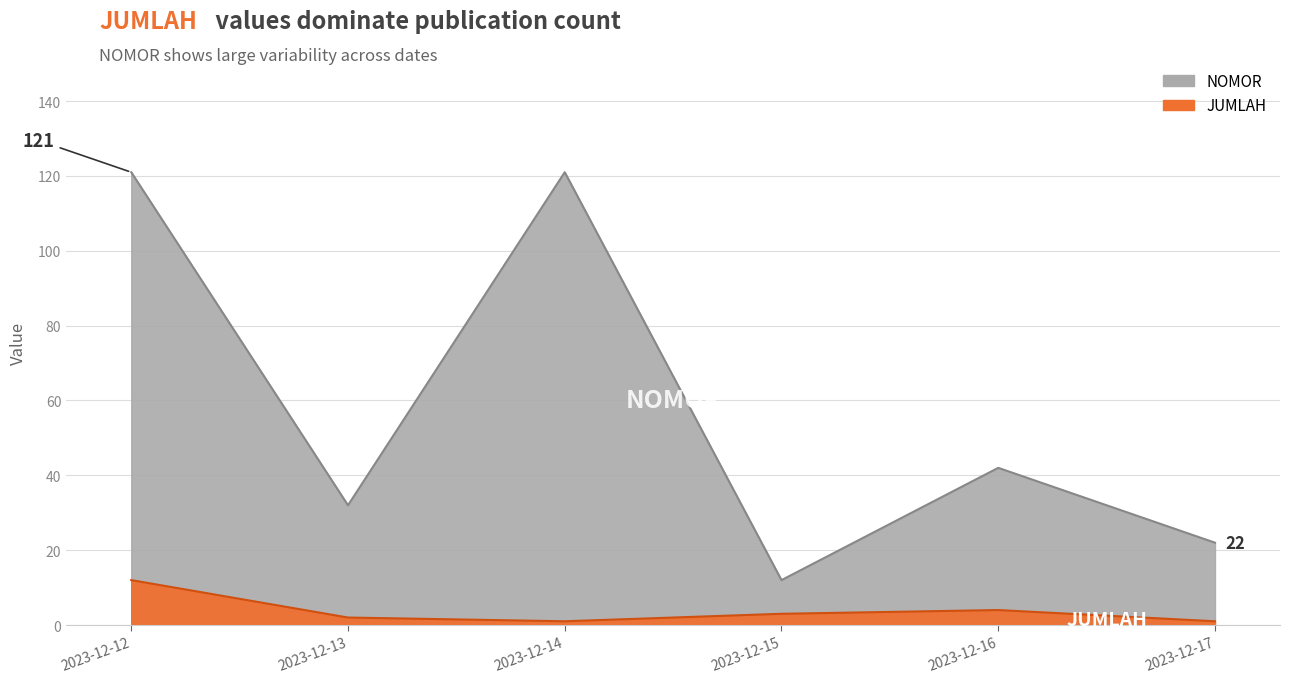

What is the average value of the JUMLAH series?

4